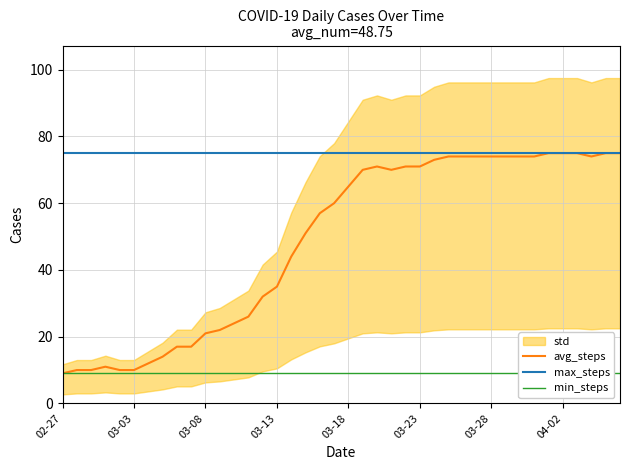

At which label does min_steps reach its peak?

02-27